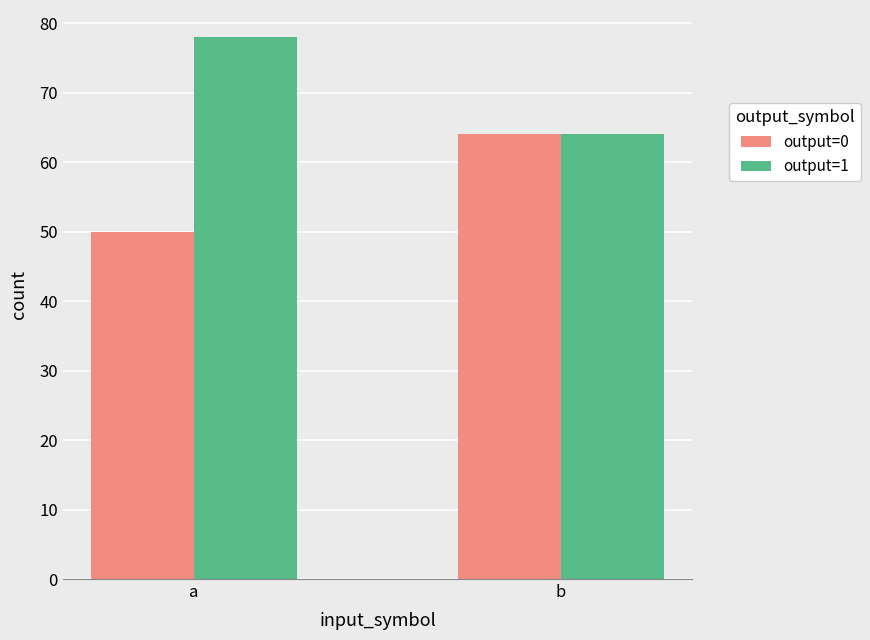

The output=1 series shows 16 at a. True or false?

False